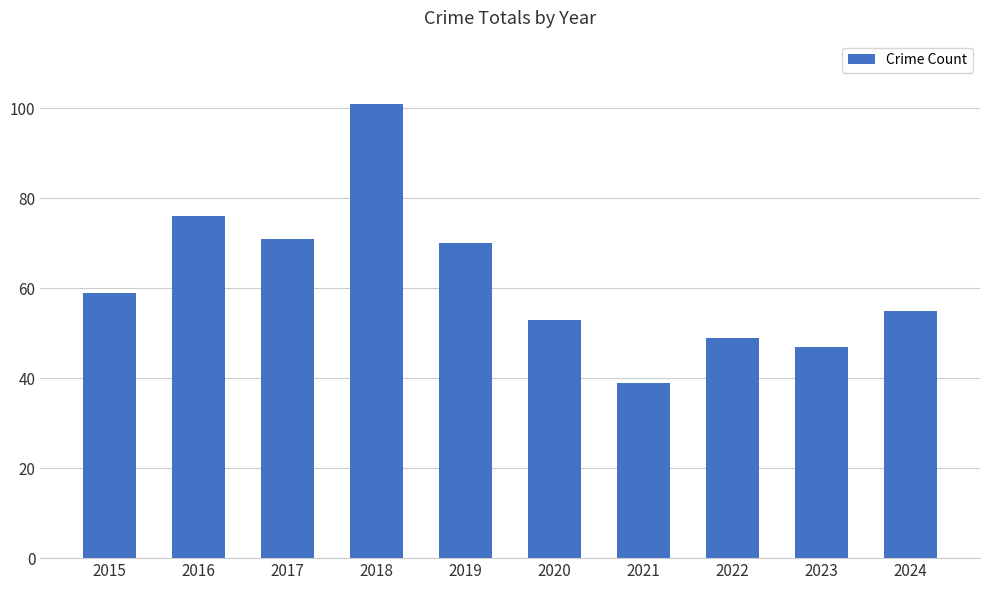

Does the chart contain any negative values?

No